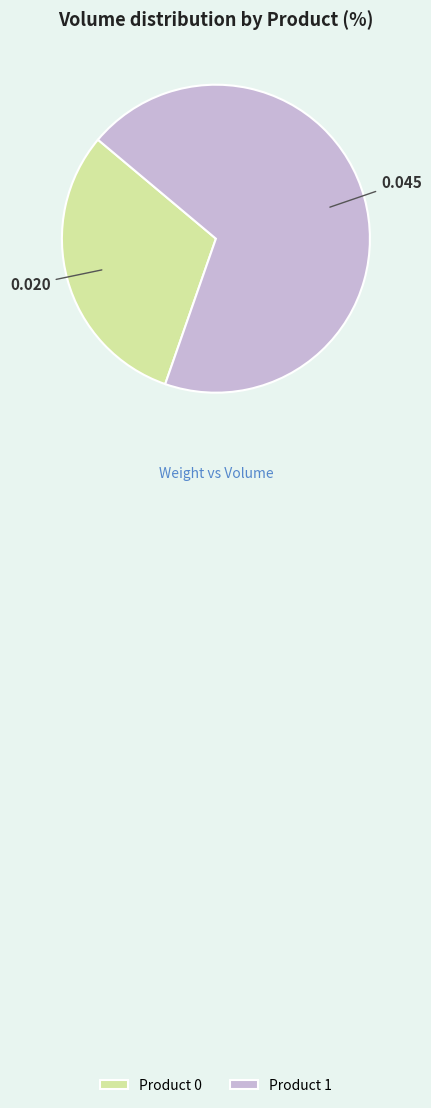

Is it true that Product 0 is 22% of the pie?

False